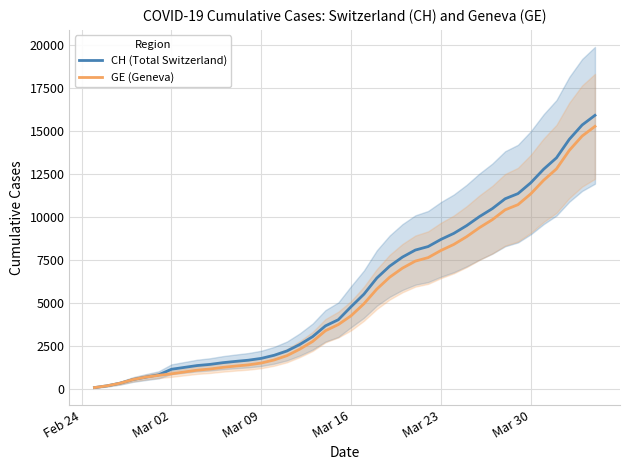

What is the average value of the GE (Geneva) series?

5425